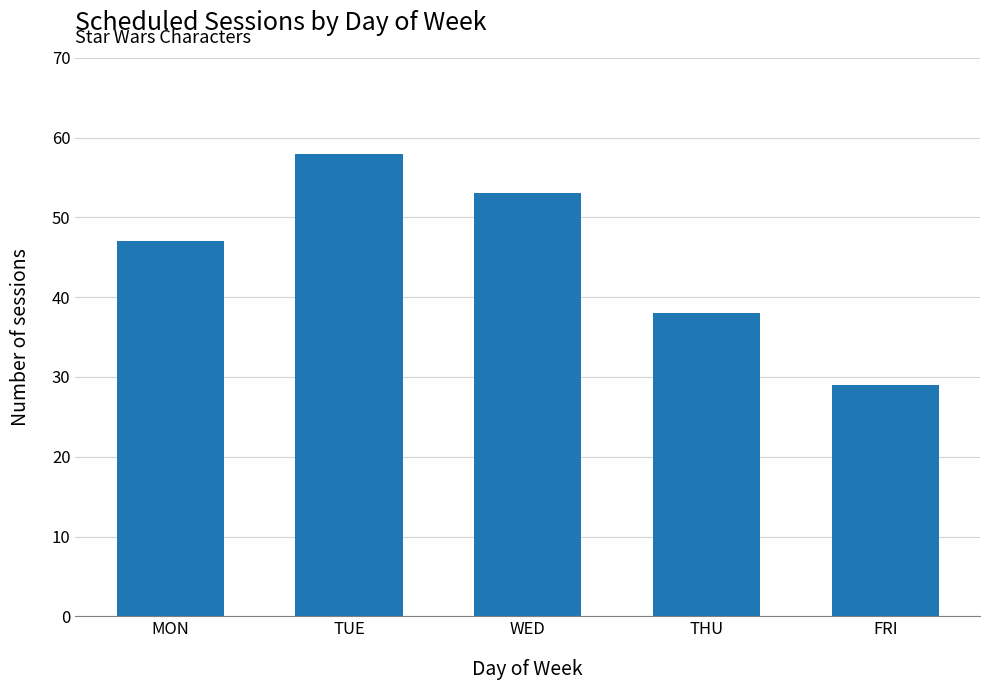

What is the value of the 5th bar from the left?

29